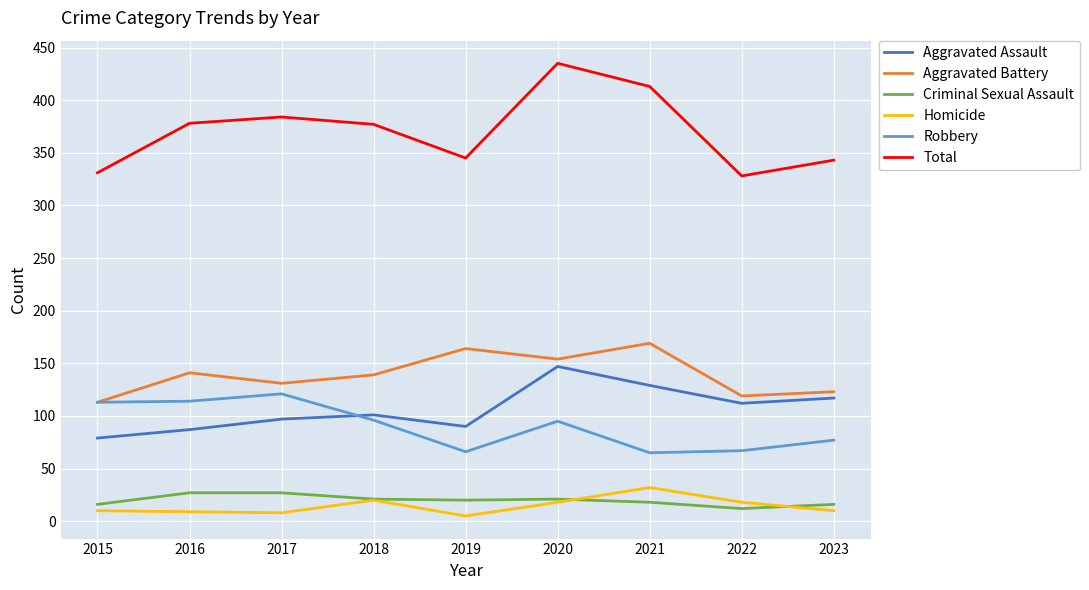

True or false: Aggravated Battery and Aggravated Assault cross at least once.

False